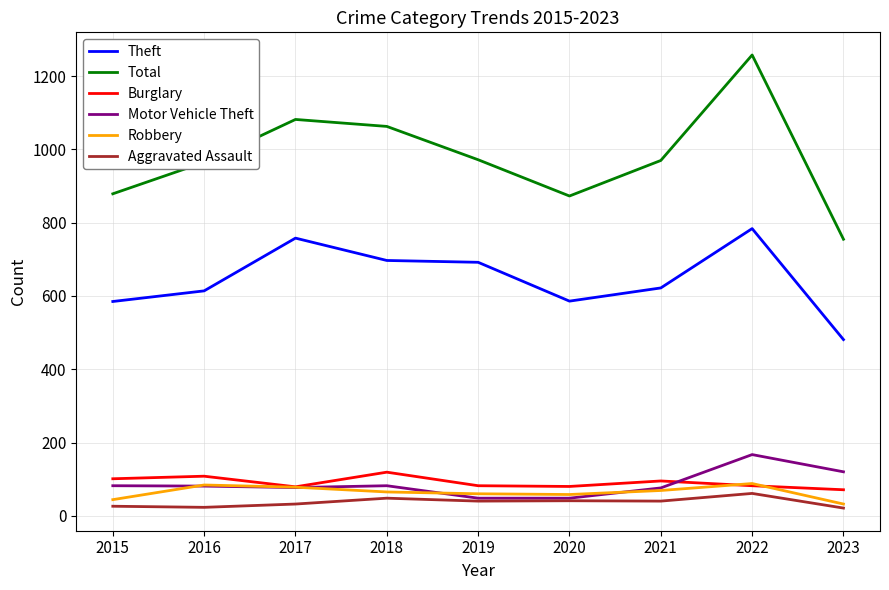

At how many categories does at least one series exceed 445?

9